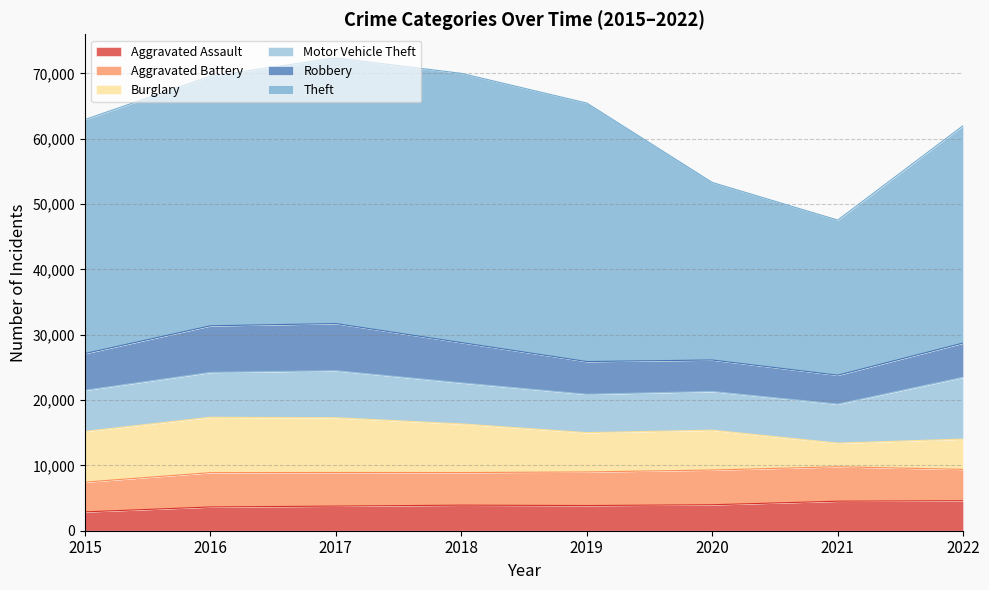

What is the value of the Motor Vehicle Theft point at the 6th from the left?

5923